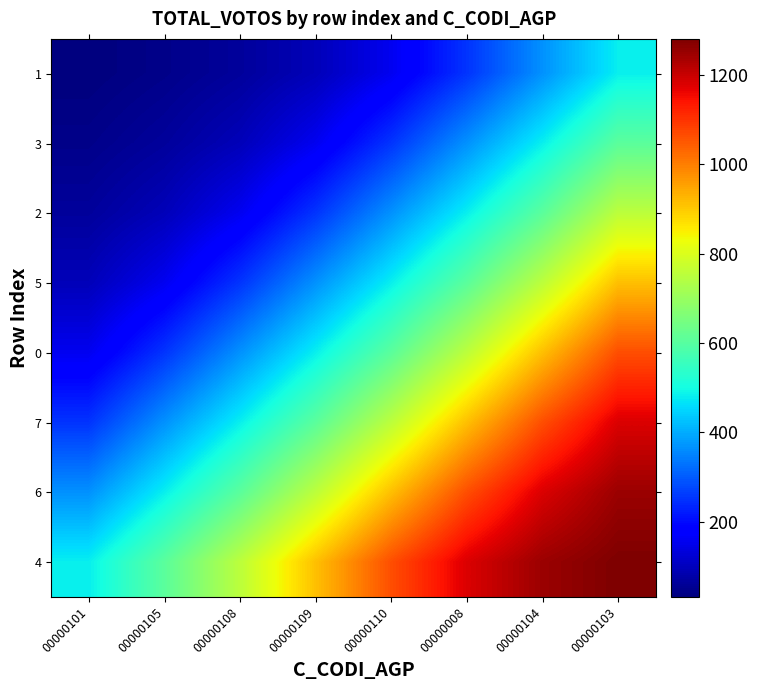

Which has a higher value, 00000008 or 00000103?

00000103